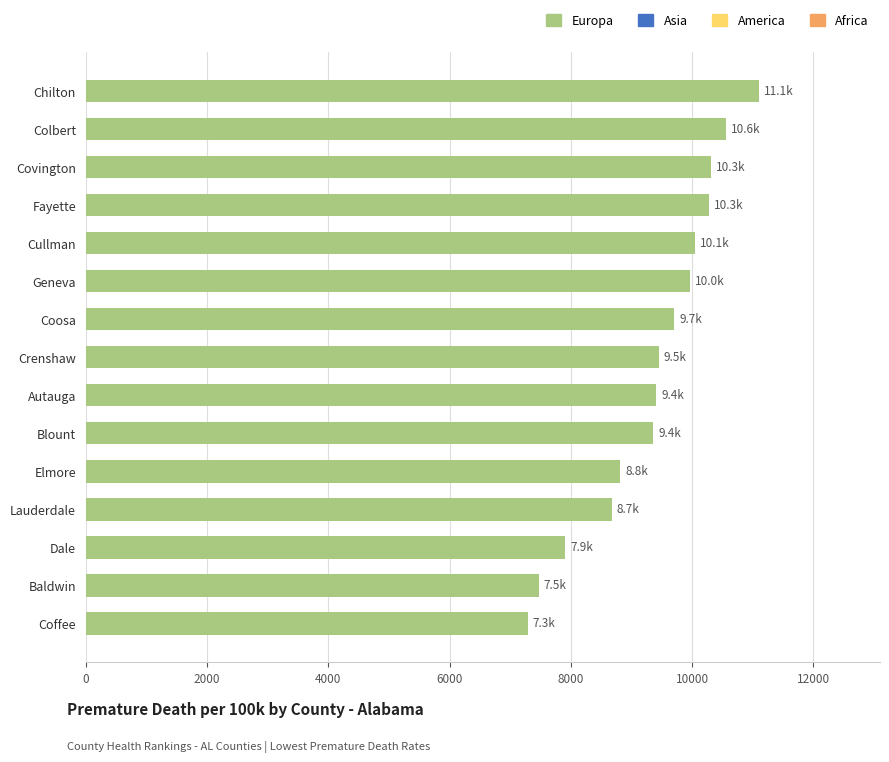

Which label corresponds to the largest value in the chart?

Chilton